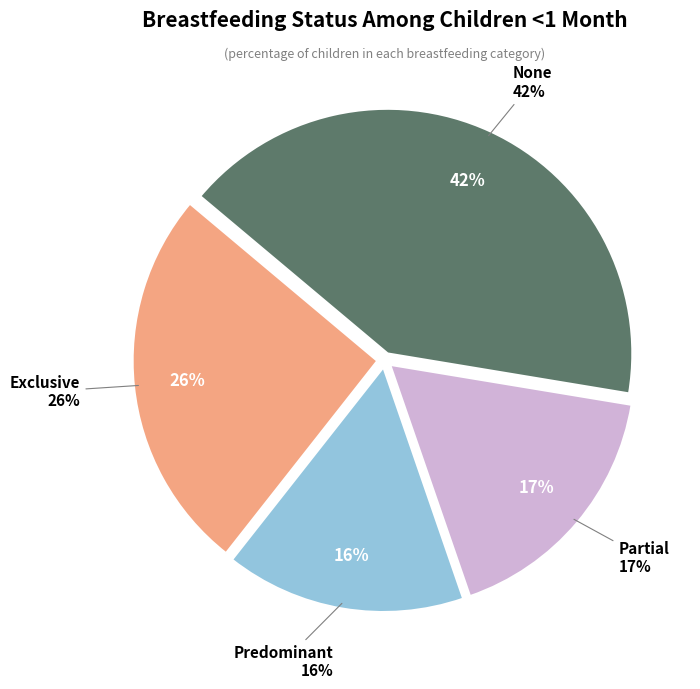

What percentage is the Exclusive slice, to the nearest percent?

26%